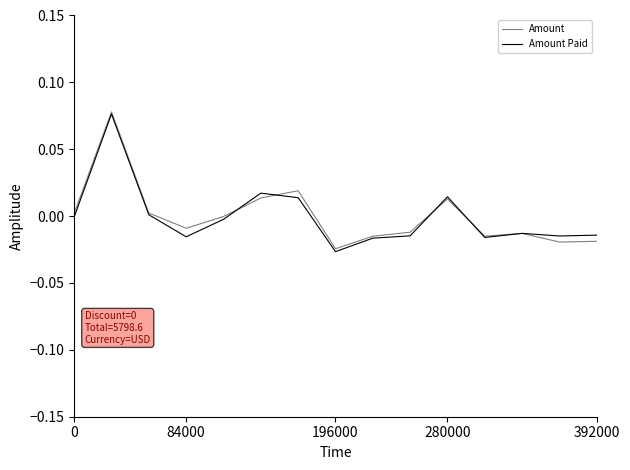

At which category does the chart reach its minimum across all series?

196000